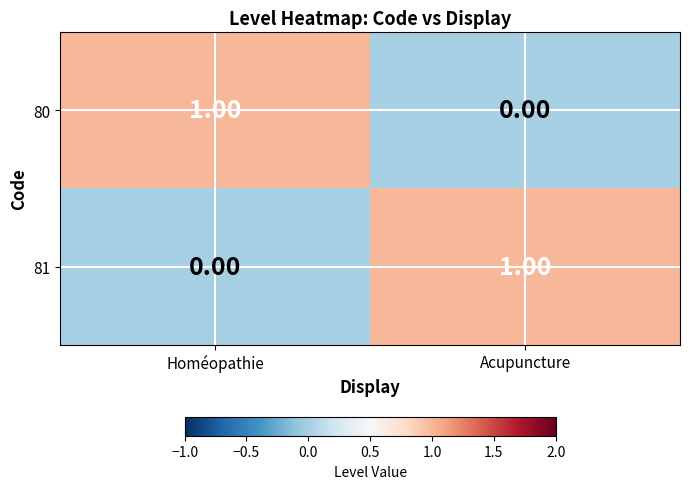

Rank the series at Acupuncture from highest to lowest value.

81, 80